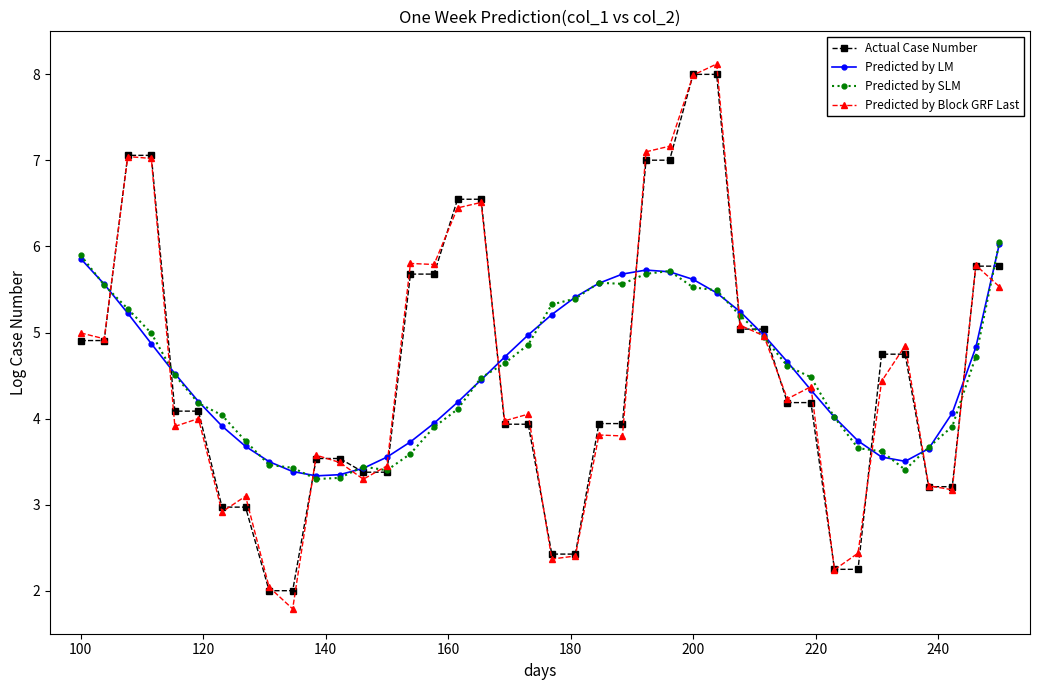

Does the chart display data point markers on the line(s)?

Yes